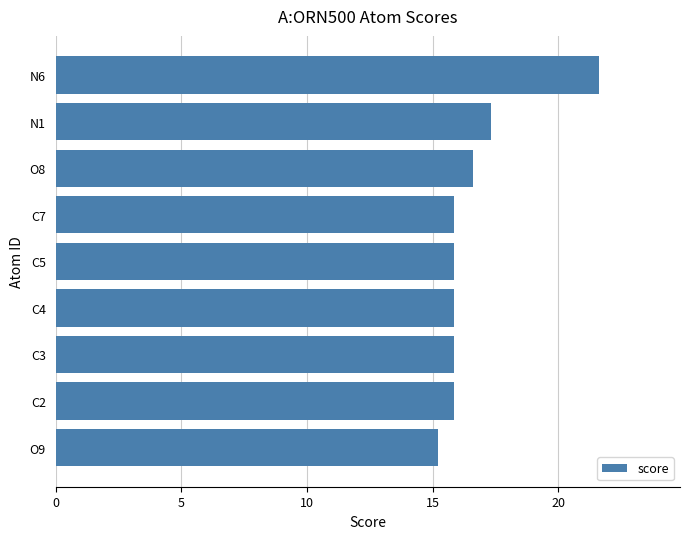

How many bars are there in total?

9